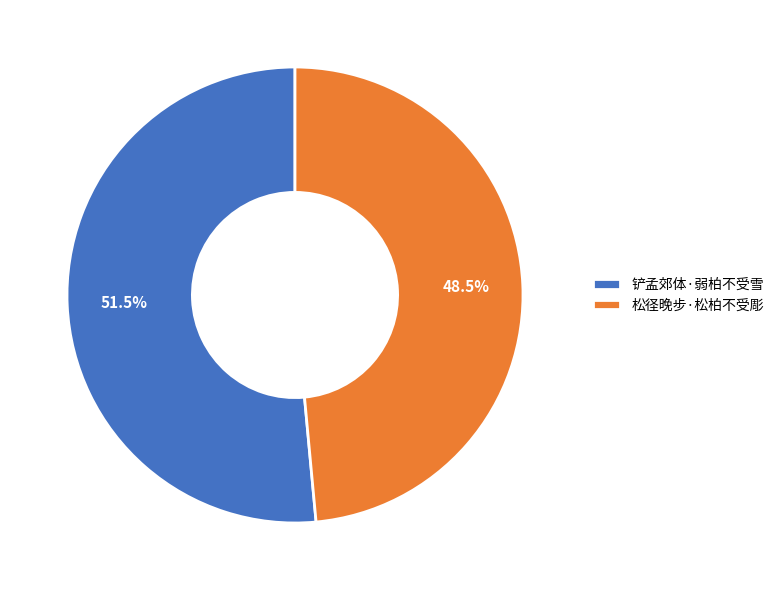

What is the ratio of the value at 松径晚步·松柏不受彫 to the value at 铲孟郊体·弱柏不受雪?

0.9